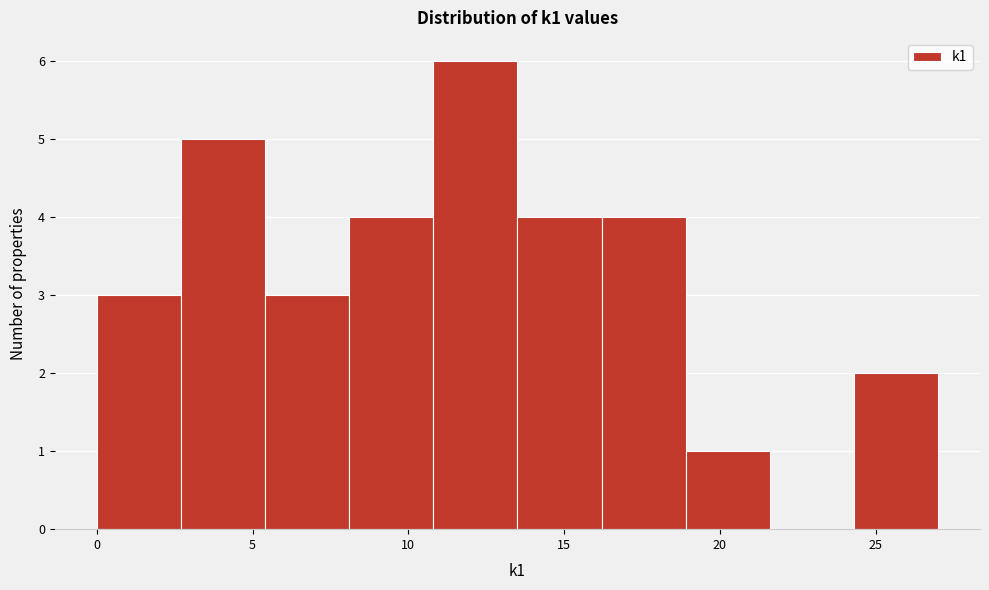

Reading left to right, transcribe this chart: for each bar, give the range it covers on the x-axis and its height. Neither the bar edges nor the heights are printed on the chart, so give them approximately, as read against the axes.

0.0 to 2.7: 3
2.7 to 5.4: 5
5.4 to 8.1: 3
8.1 to 10.8: 4
10.8 to 13.5: 6
13.5 to 16.2: 4
16.2 to 18.9: 4
18.9 to 21.6: 1
21.6 to 24.3: 0
24.3 to 27.0: 2